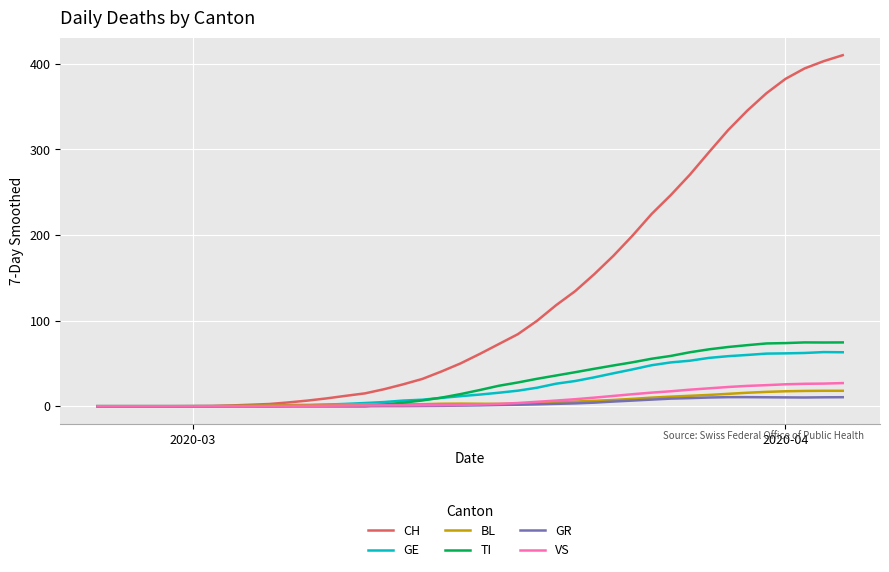

Which series has the largest total across all categories?

CH